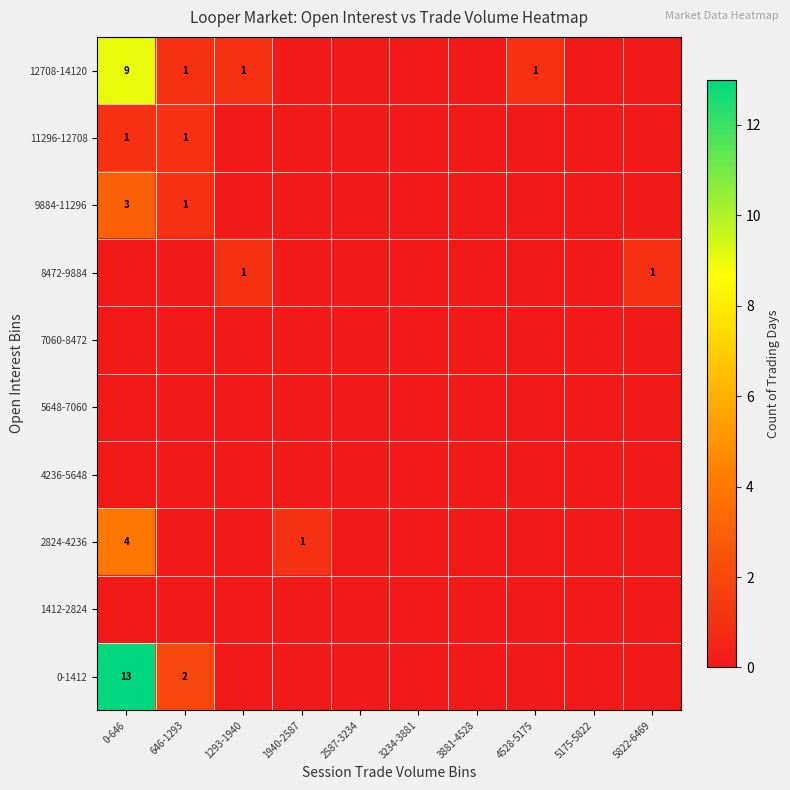

What is the maximum value shown in the chart?

13